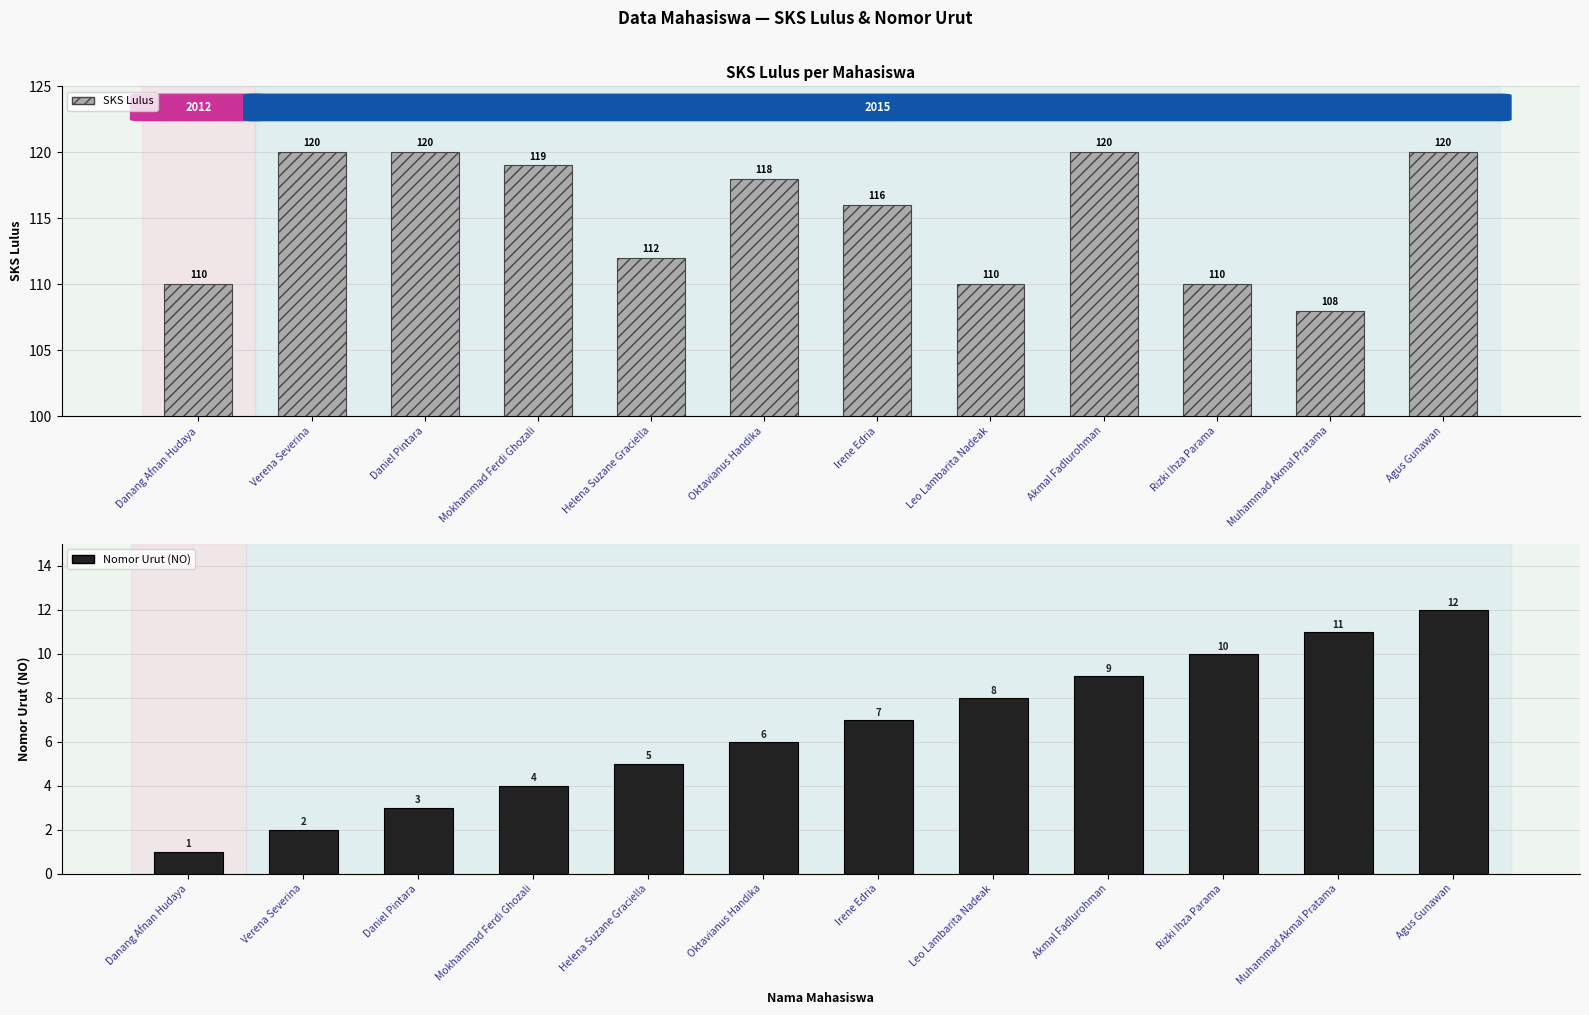

Does the chart contain stacked bars?

No